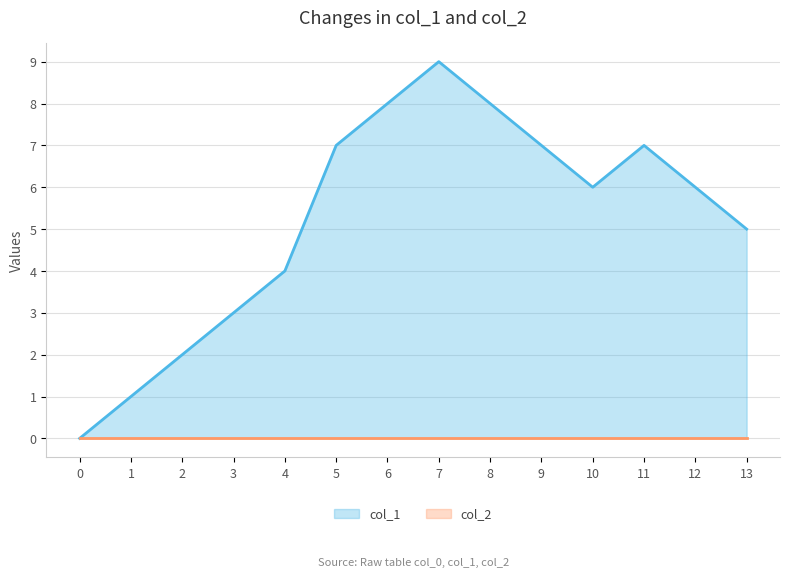

True or false: there are more than 2 points higher than both neighbors.

False